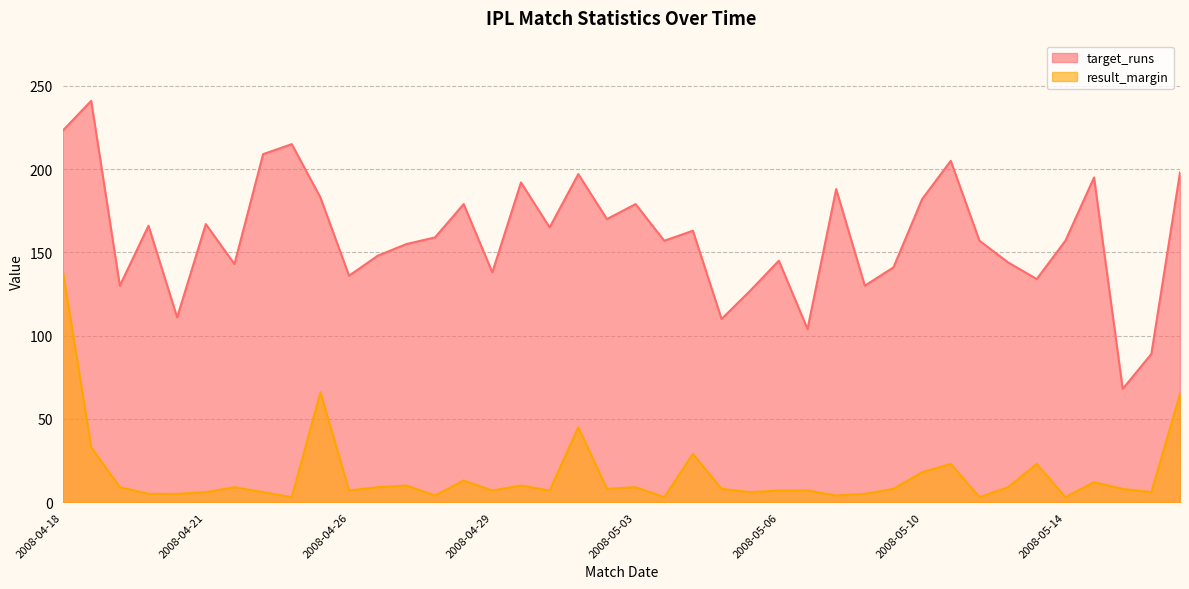

What is the approximate value of result_margin at 2008-05-04?

29